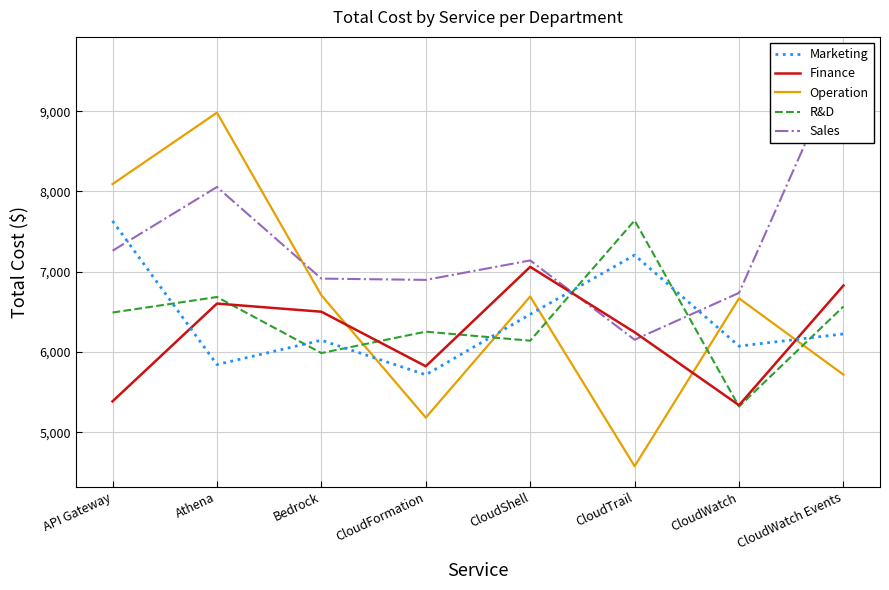

Between Athena and CloudWatch Events, which is larger?

CloudWatch Events